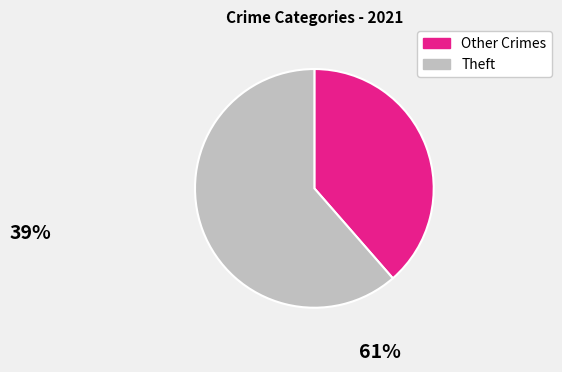

Is there a majority slice in this chart?

Yes